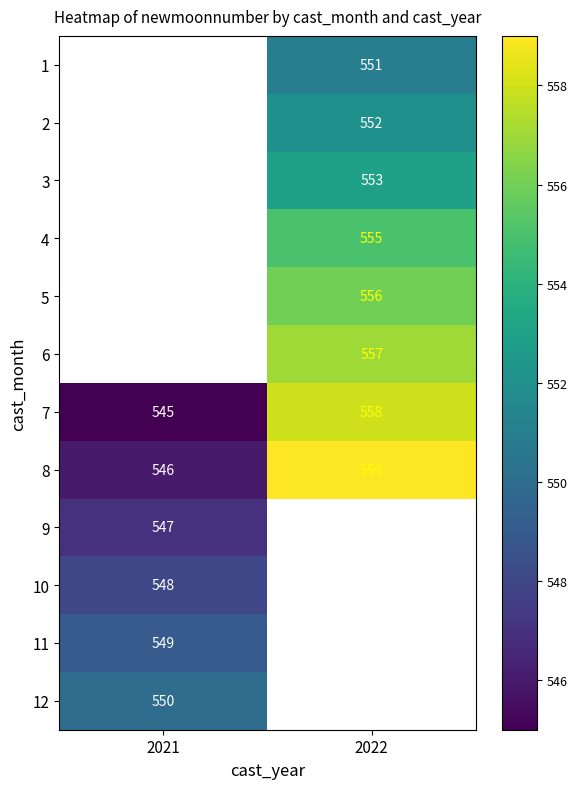

Is the value of 4 at 2022 greater than the value of 11 at 2021?

Yes